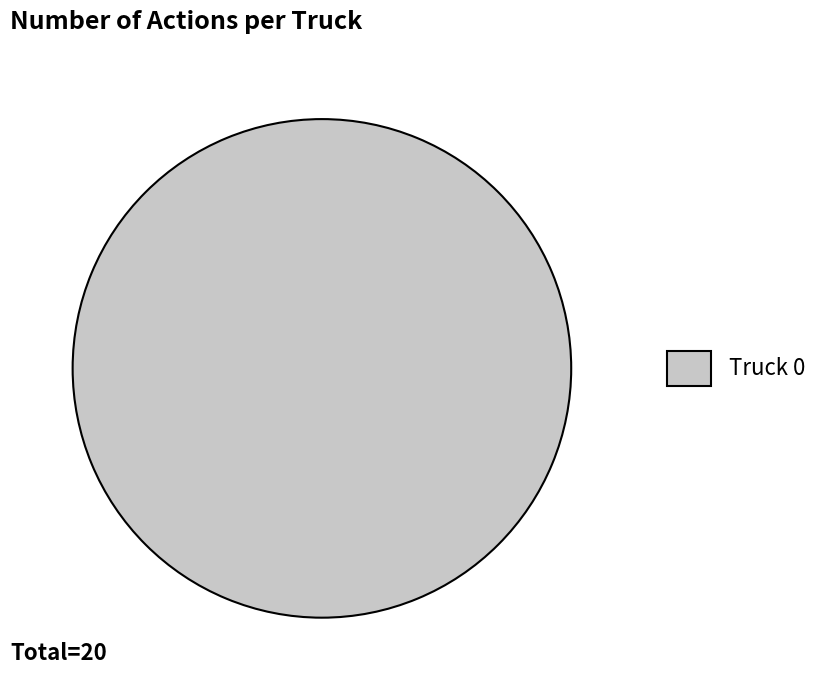

How many segments does this pie chart have?

1